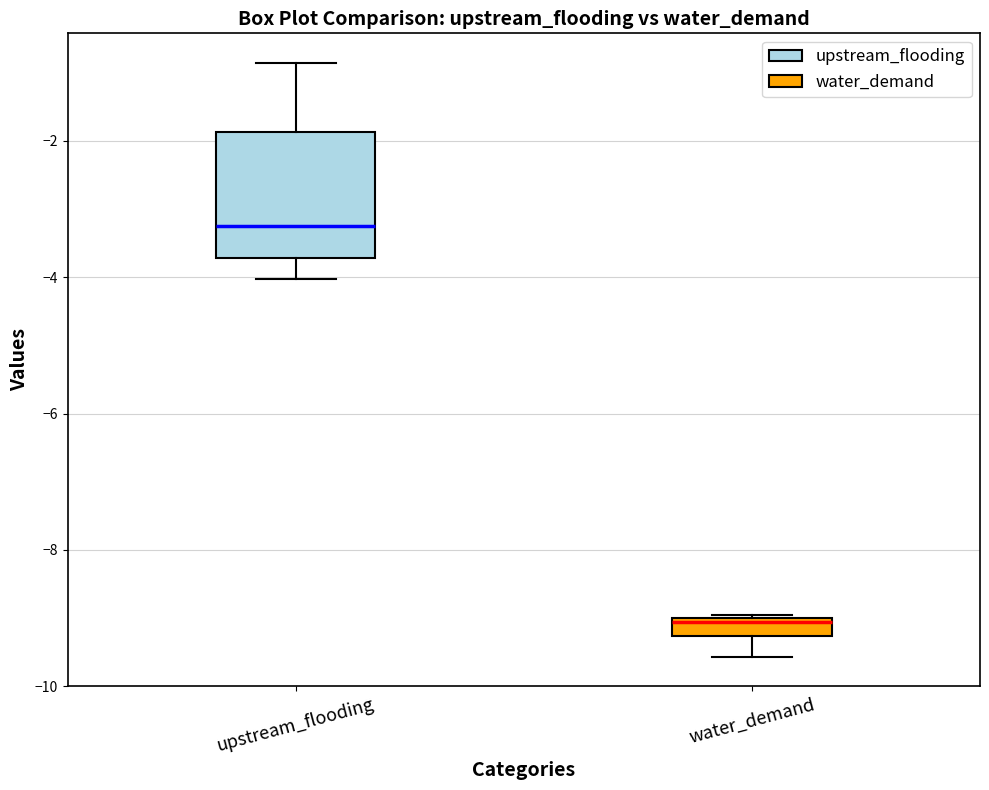

Which box has the lowest median line?

water_demand